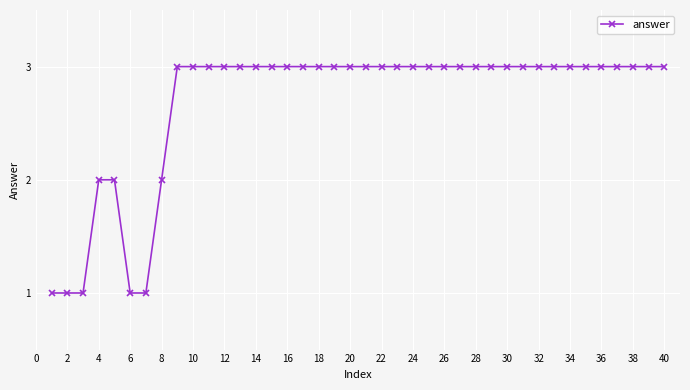

What is the value of the 8th point from the left?

2